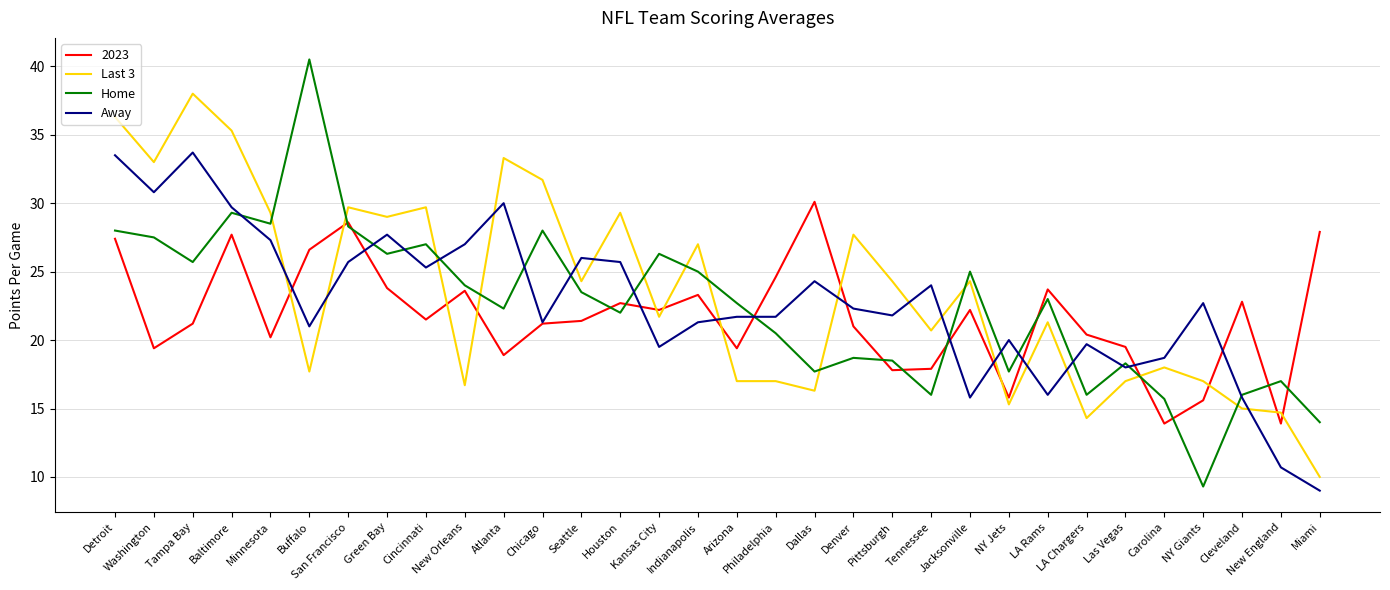

Is it true that Away equals 25.7 at Houston?

True